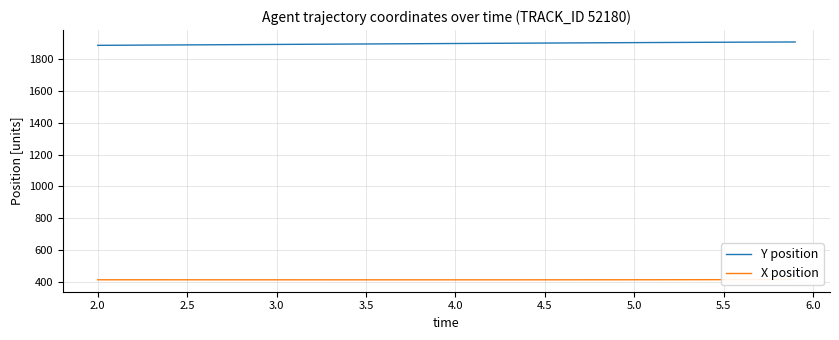

What is the average value of the X position series?

413.7